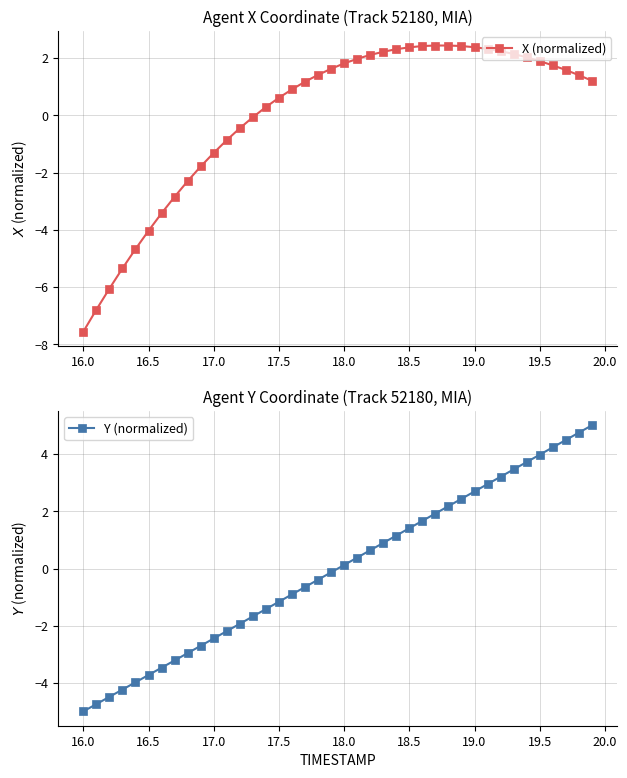

True or false: X (normalized) has a value of -12.9 at 16.0.

False